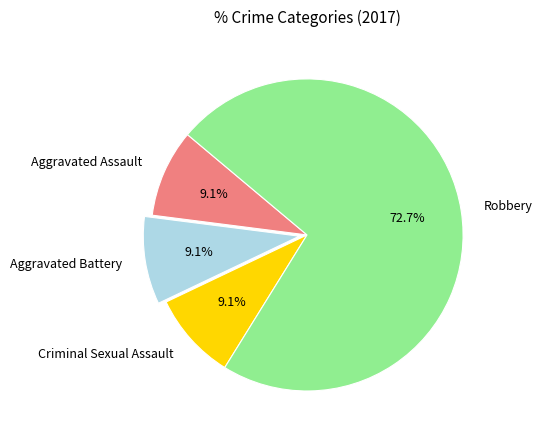

What is the largest slice in the pie chart?

Robbery